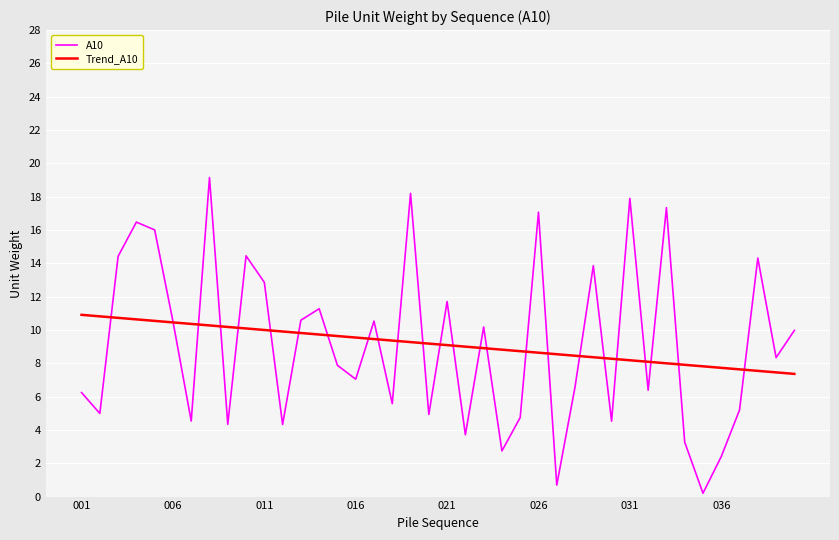

Rank the series by their maximum value, from lowest to highest.

Trend_A10, A10